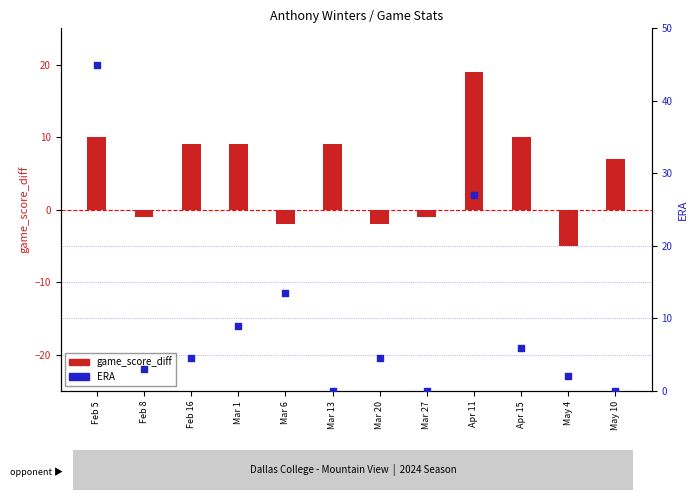

Is the value of ERA at Mar 1 greater than the value of game_score_diff at May 4?

Yes